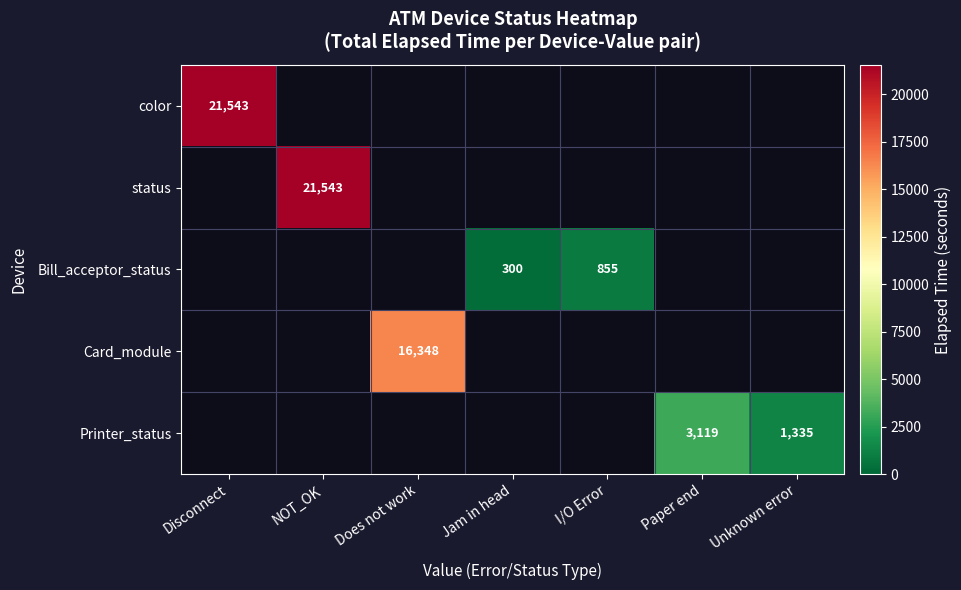

The Card_module series shows 16348 at Does not work. True or false?

True